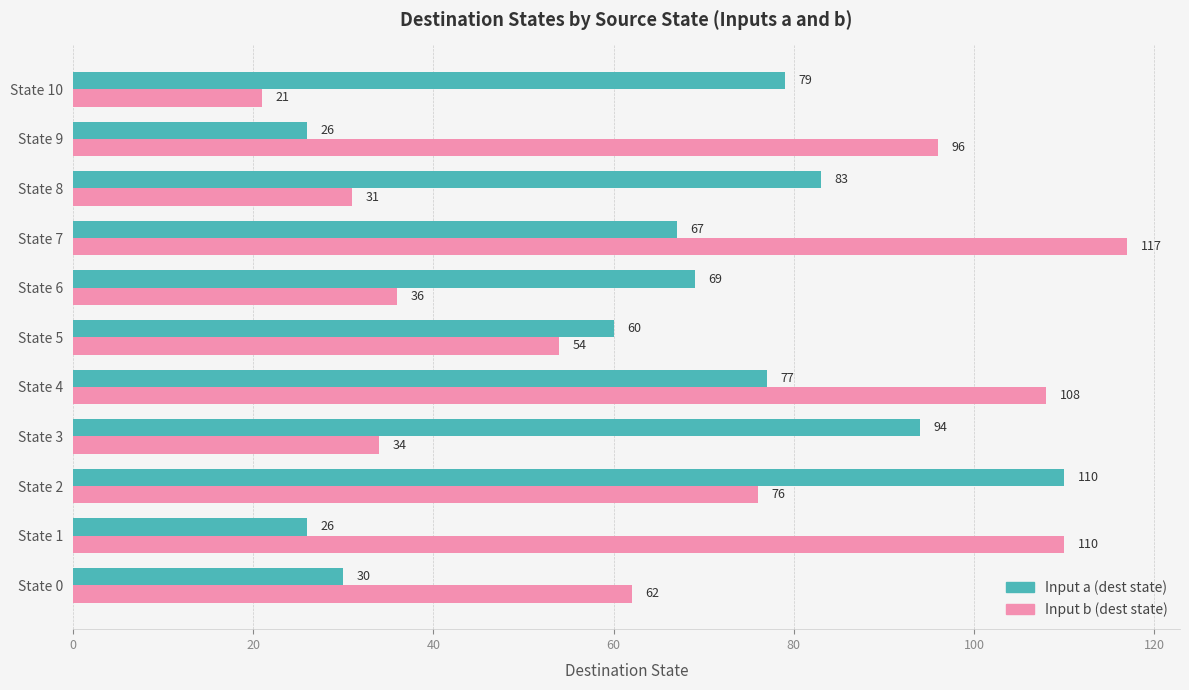

At which category is the sum across all series the highest?

State 2